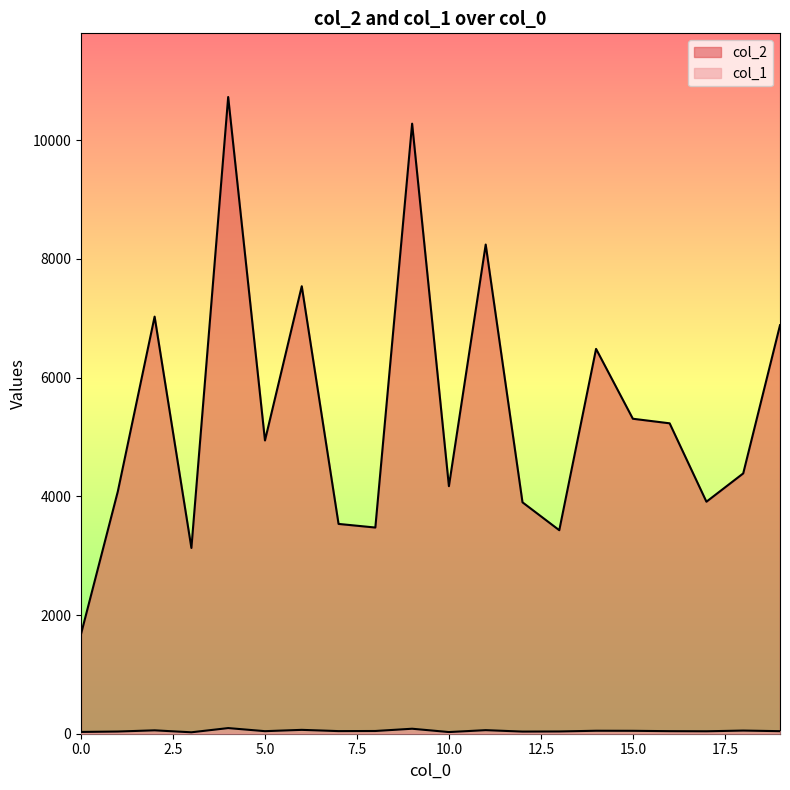

Reading right to left, extract all data points from this chart.

col_2: 6883	4386	3909	5230	5307	6484	3429	3899	8242	4171	10279	3474	3535	7540	4941	10728	3130	7028	4082	1680
col_1: 43	53	41	43	49	50	38	36	60	28	84	46	44	65	43	95	24	57	37	30